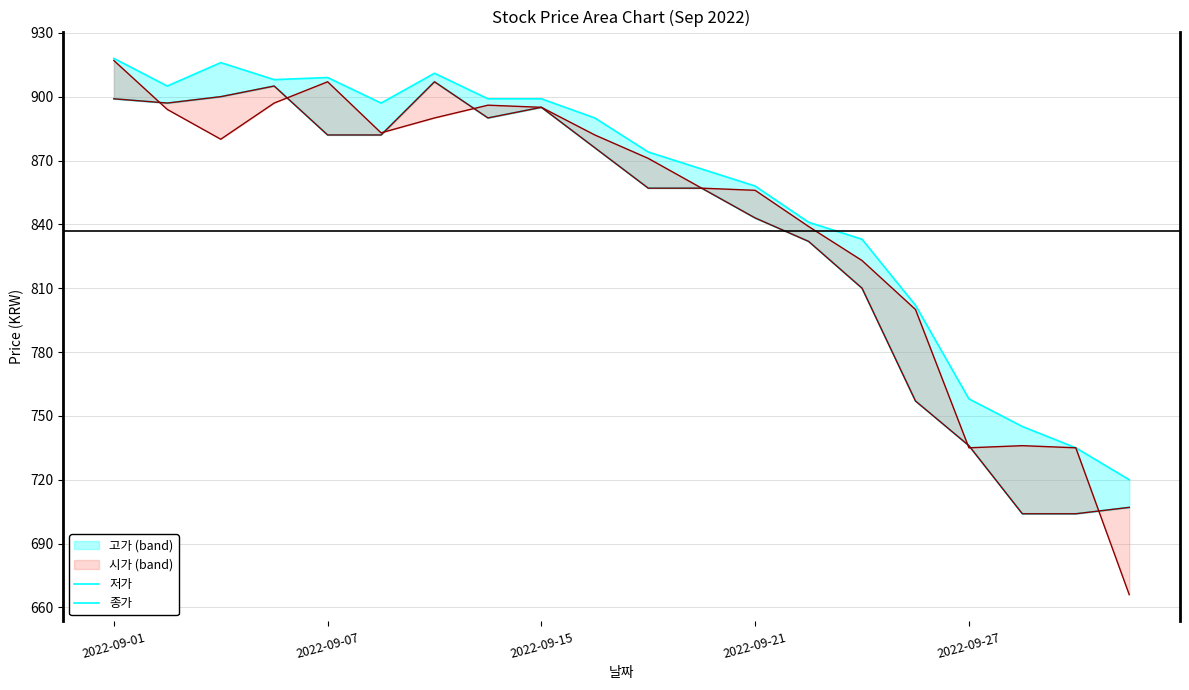

True or false: 종가 has more than 0 points higher than both neighbors.

True